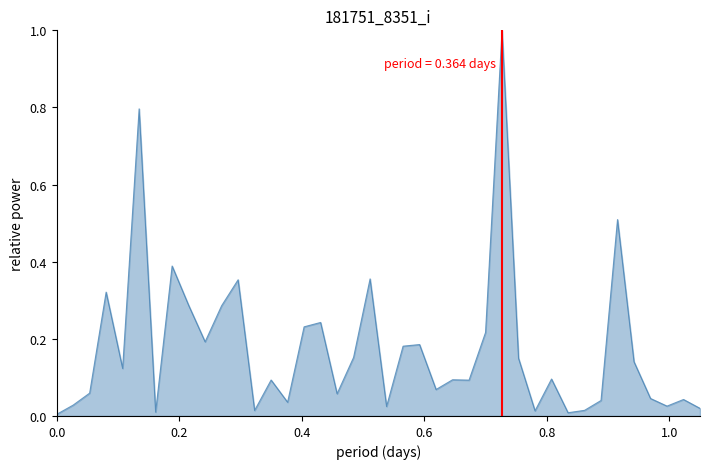

What is the maximum value shown in the chart?

1.0